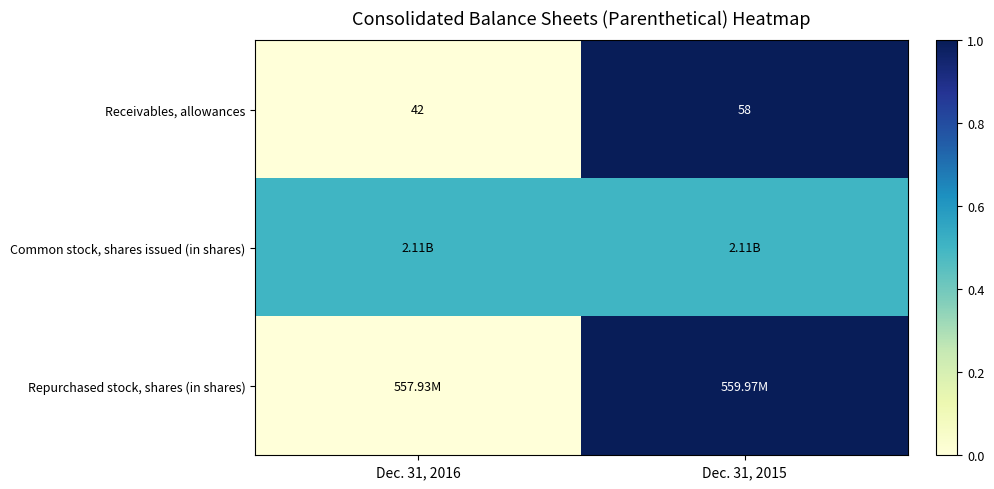

What is the difference between the maximum and minimum values in the Receivables, allowances series?

16.0